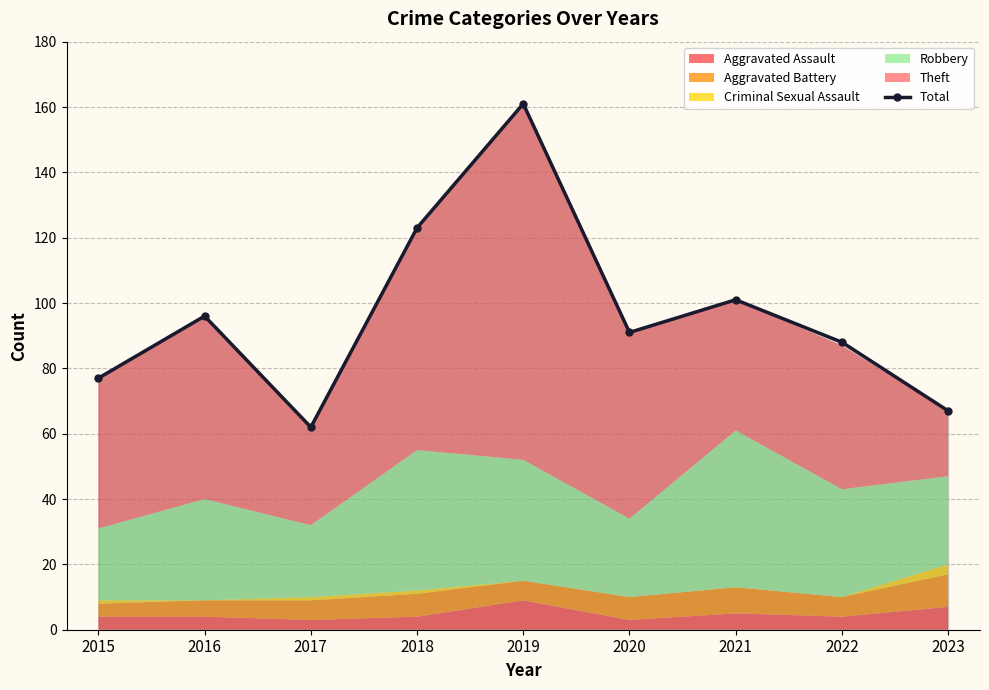

The value at 2017 is 62. True or false?

True